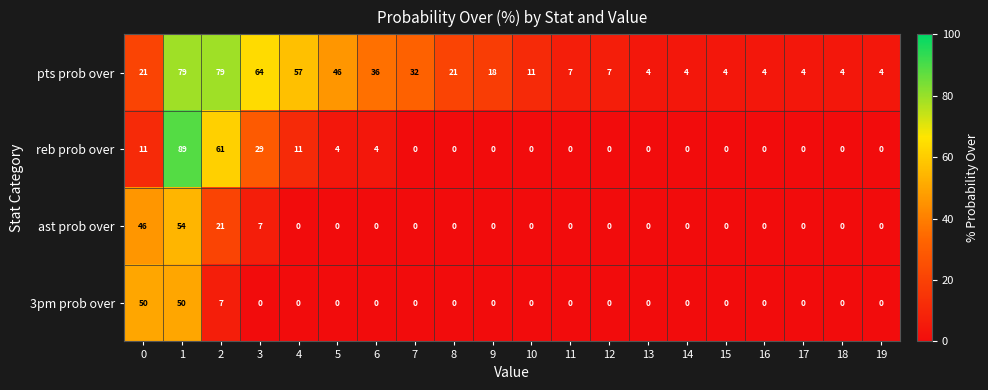

Which series has the widest spread of values?

reb prob over